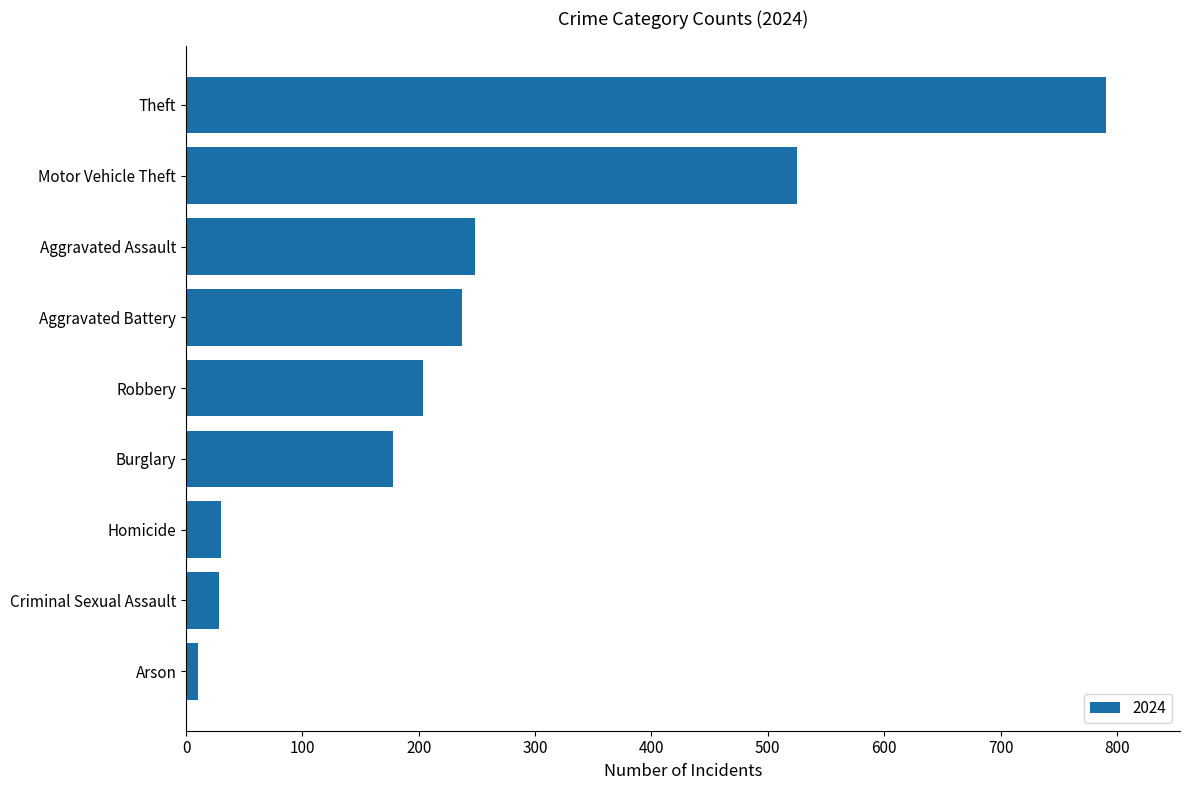

Approximately how many times larger is the value at Motor Vehicle Theft compared to Aggravated Battery?

2.2